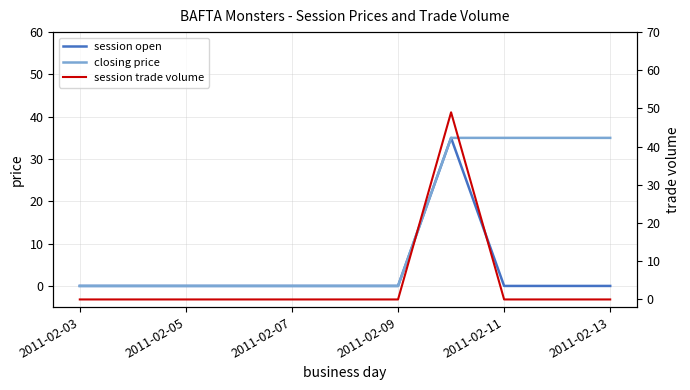

How many intersections are there between session trade volume and closing price?

1